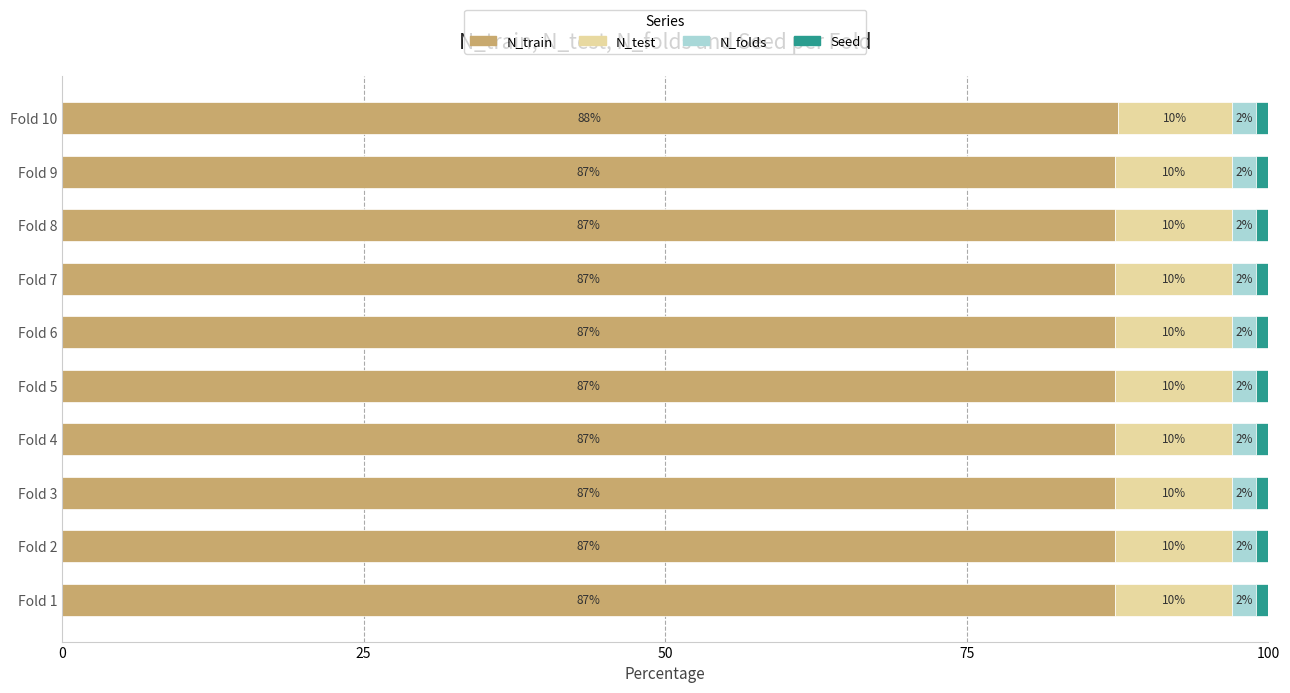

What is the maximum value for N_train?

87.5